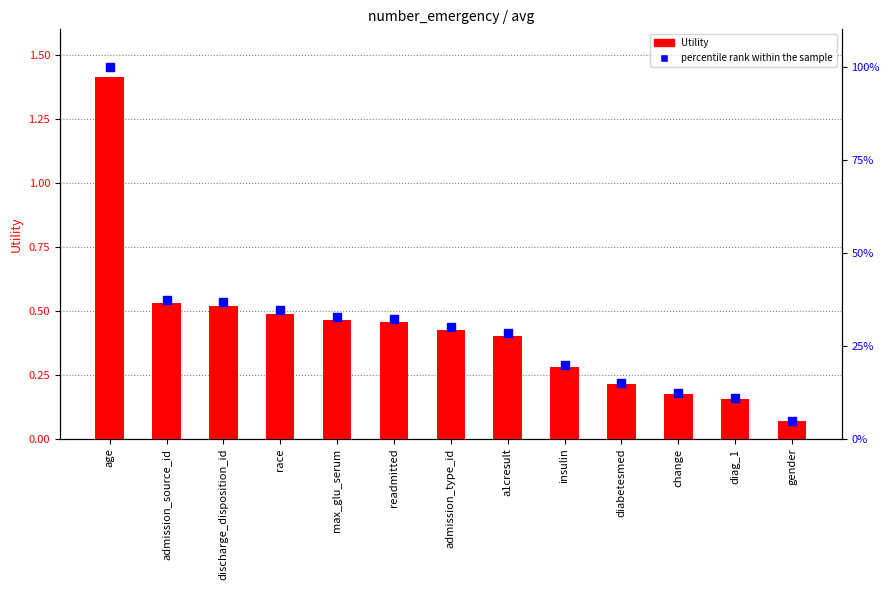

Which series reaches the maximum Y coordinate?

percentile rank within the sample